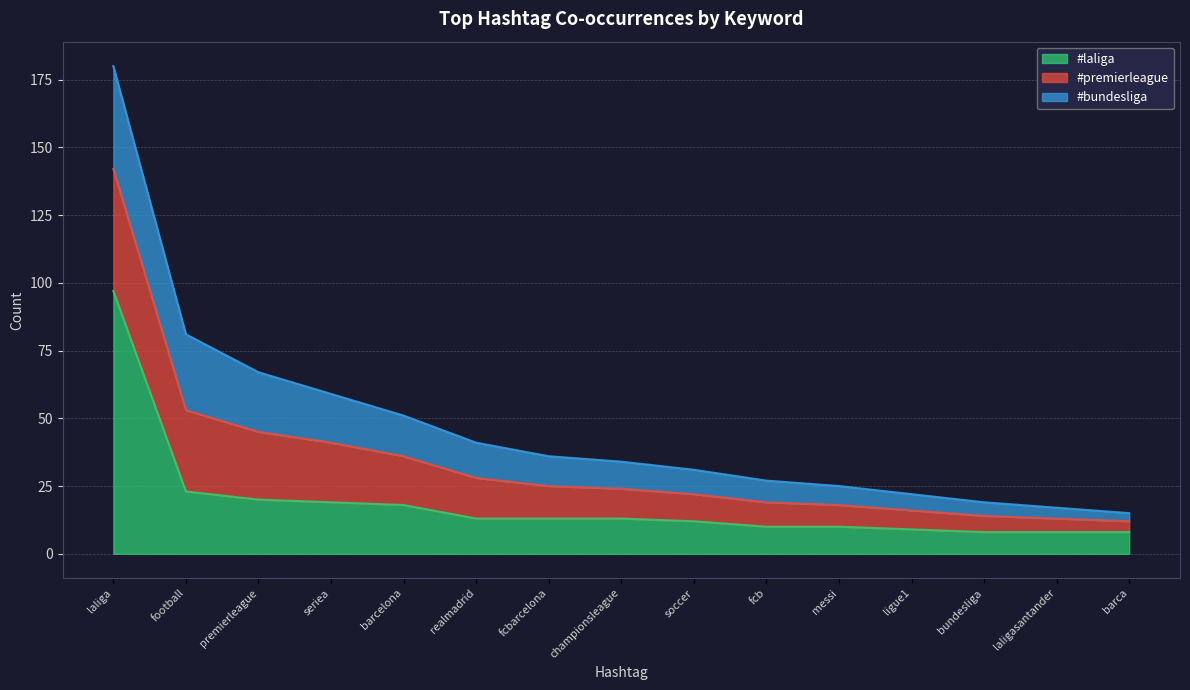

Reading left to right, transcribe all the data shown in this chart.

#laliga: laliga=97	football=23	premierleague=20	seriea=19	barcelona=18	realmadrid=13	fcbarcelona=13	championsleague=13	soccer=12	fcb=10	messi=10	ligue1=9	bundesliga=8	laligasantander=8	barca=8
#premierleague: laliga=45	football=30	premierleague=25	seriea=22	barcelona=18	realmadrid=15	fcbarcelona=12	championsleague=11	soccer=10	fcb=9	messi=8	ligue1=7	bundesliga=6	laligasantander=5	barca=4
#bundesliga: laliga=38	football=28	premierleague=22	seriea=18	barcelona=15	realmadrid=13	fcbarcelona=11	championsleague=10	soccer=9	fcb=8	messi=7	ligue1=6	bundesliga=5	laligasantander=4	barca=3